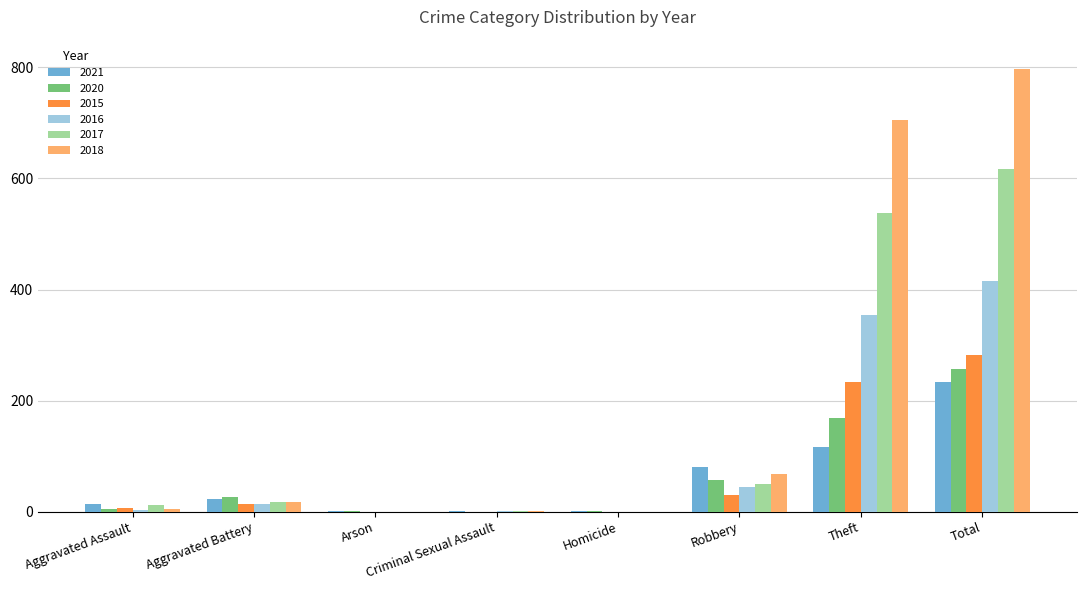

Which category has the highest value in the 2017 series?

Total